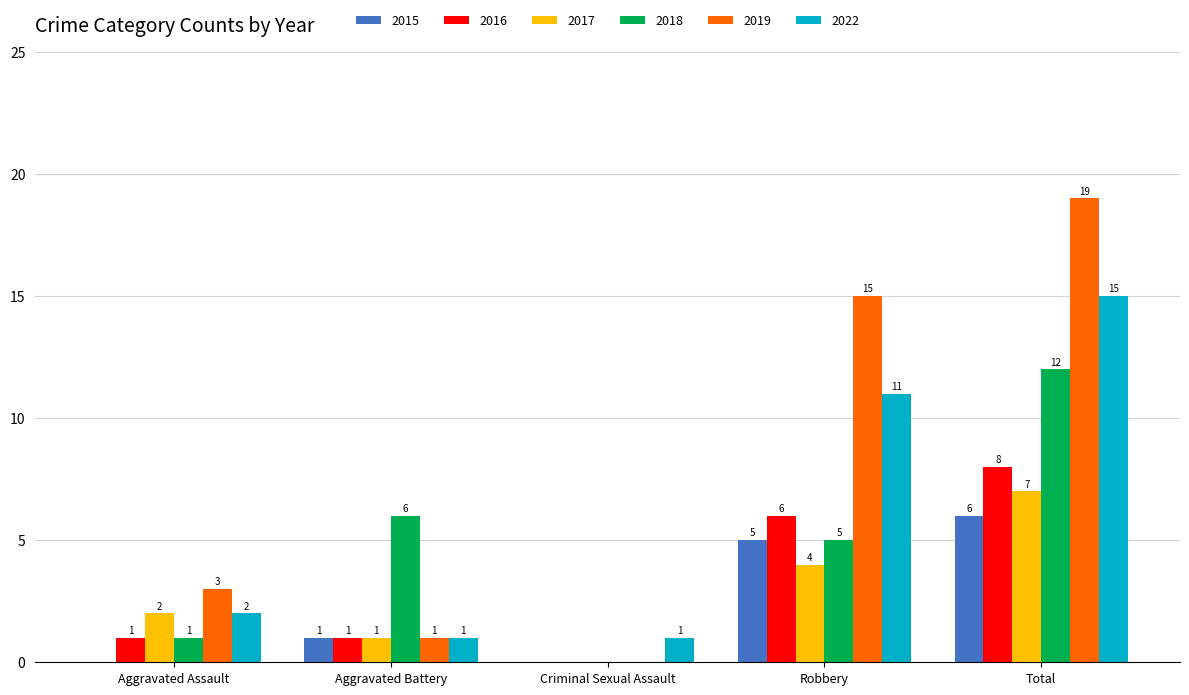

Reading left to right, list all the values displayed in this chart.

2015: Aggravated Assault=0	Aggravated Battery=1	Criminal Sexual Assault=0	Robbery=5	Total=6
2016: Aggravated Assault=1	Aggravated Battery=1	Criminal Sexual Assault=0	Robbery=6	Total=8
2017: Aggravated Assault=2	Aggravated Battery=1	Criminal Sexual Assault=0	Robbery=4	Total=7
2018: Aggravated Assault=1	Aggravated Battery=6	Criminal Sexual Assault=0	Robbery=5	Total=12
2019: Aggravated Assault=3	Aggravated Battery=1	Criminal Sexual Assault=0	Robbery=15	Total=19
2022: Aggravated Assault=2	Aggravated Battery=1	Criminal Sexual Assault=1	Robbery=11	Total=15